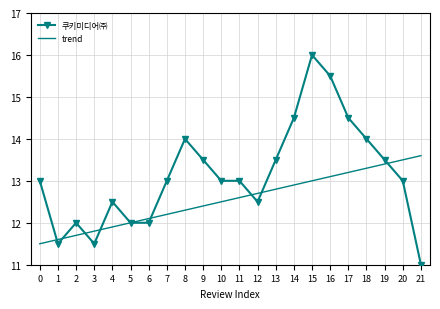

At how many categories does at least one series exceed 15?

2